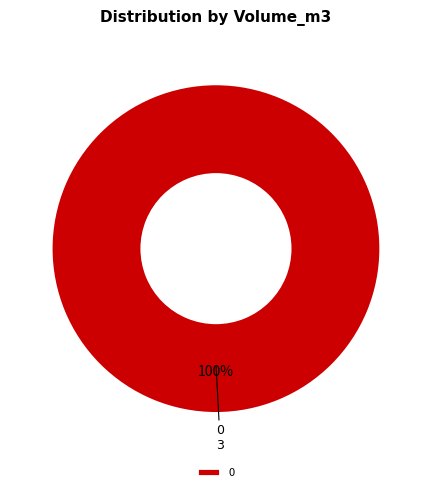

How many slices are in this pie chart?

1